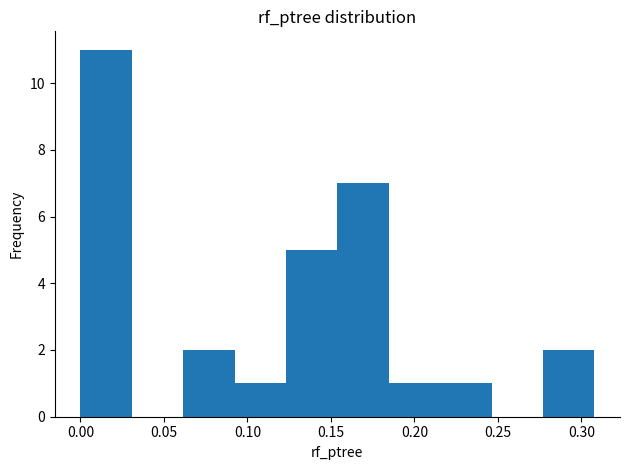

Reading left to right, list every bar in this chart as the range it spans on the x-axis followed by its height. Neither the bar edges nor the heights are printed on the chart, so give them approximately, as read against the axes.

0.000 to 0.030: 11
0.030 to 0.060: 0
0.060 to 0.090: 2
0.090 to 0.125: 1
0.125 to 0.155: 5
0.155 to 0.185: 7
0.185 to 0.215: 1
0.215 to 0.245: 1
0.245 to 0.275: 0
0.275 to 0.310: 2